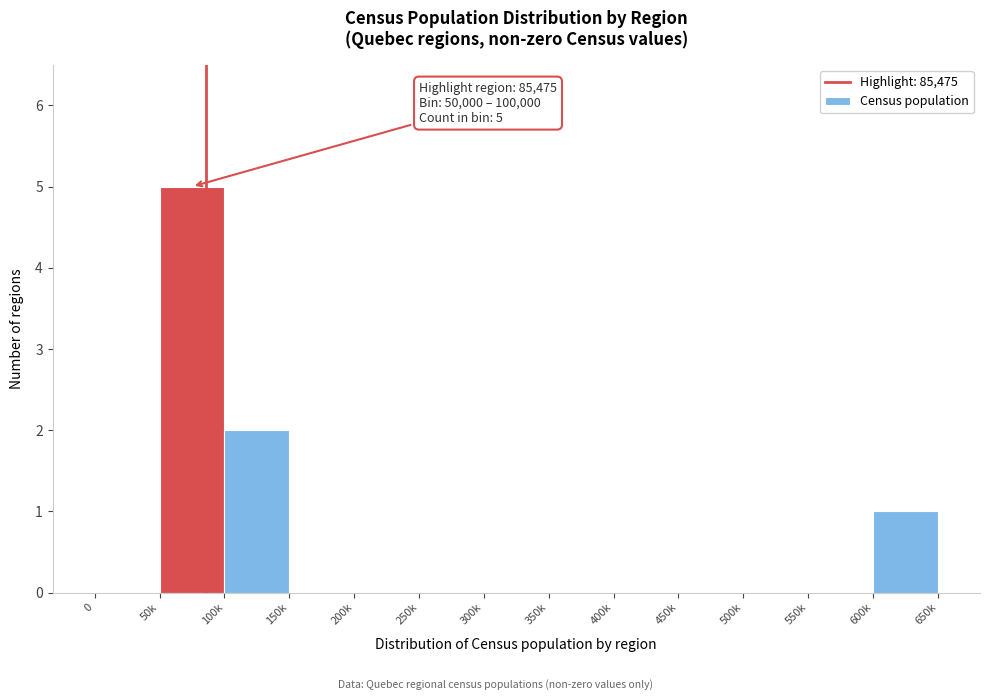

Reading left to right, what are all the values shown in this chart?

0=0	50k=5	100k=2	150k=0	200k=0	250k=0	300k=0	350k=0	400k=0	450k=0	500k=0	550k=0	600k=1